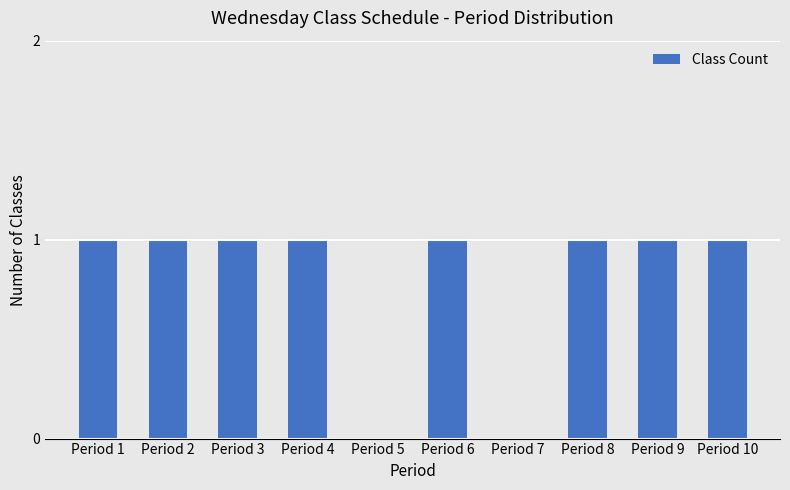

What is the average value?

1